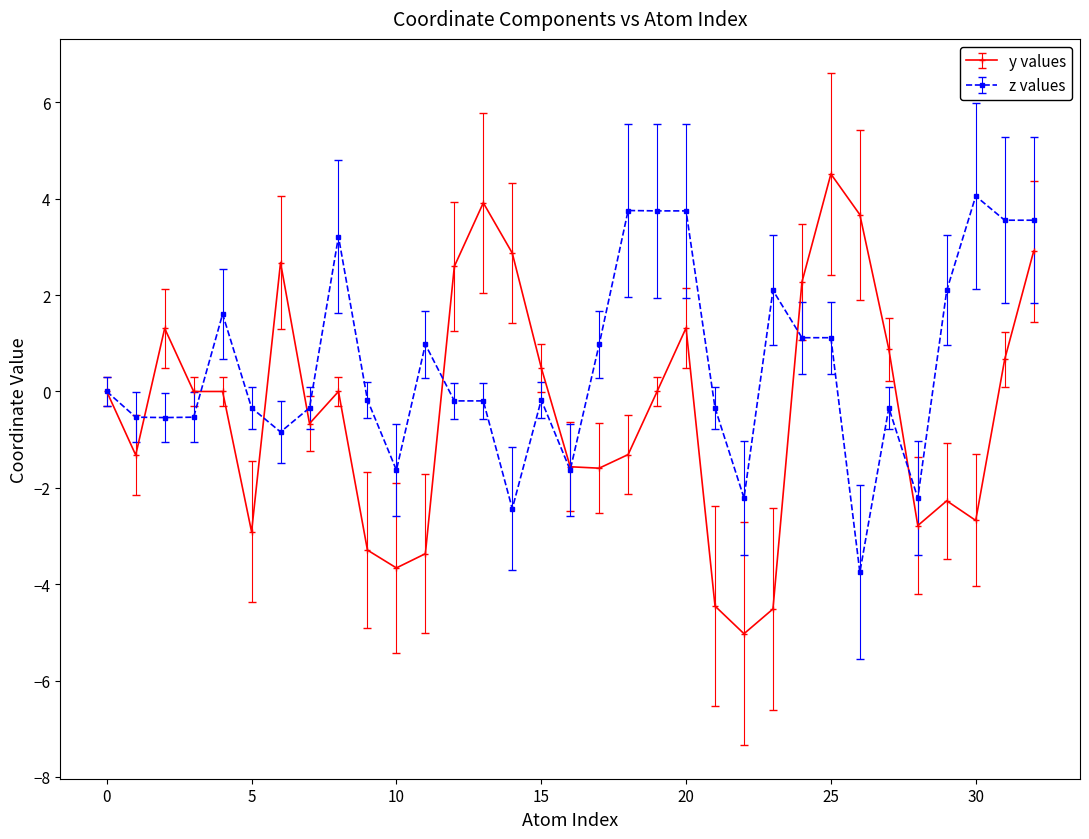

What is the smallest value displayed?

-5.0